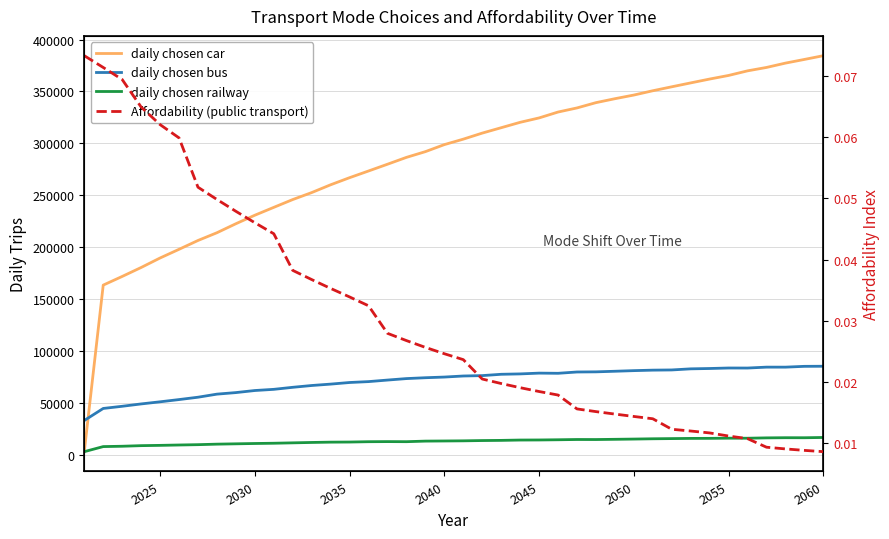

What is the difference between the maximum and minimum values in the daily chosen railway series?

13657.0